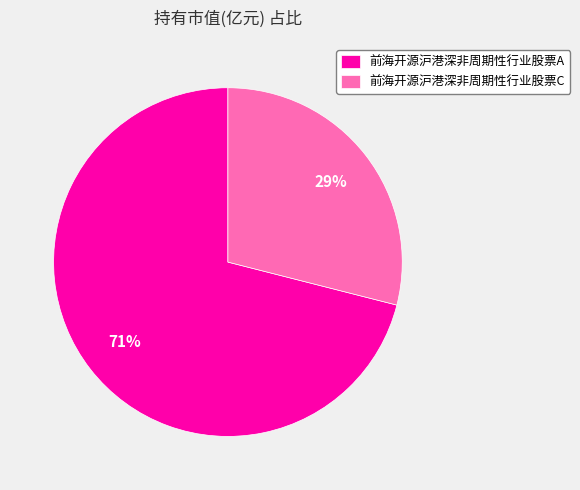

True or false: 前海开源沪港深非周期性行业股票C accounts for 29% of the total.

True